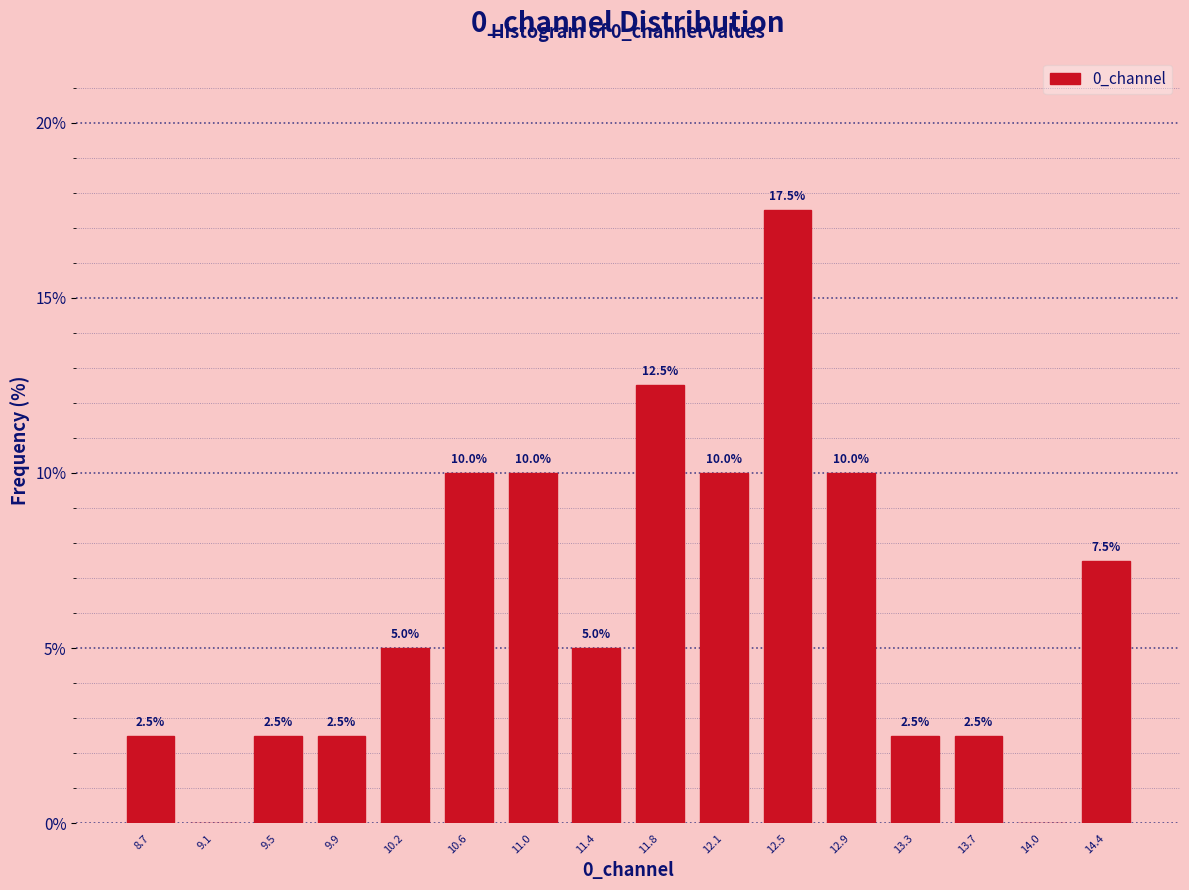

Which range on the x-axis has the tallest bar?

12.35 to 12.70